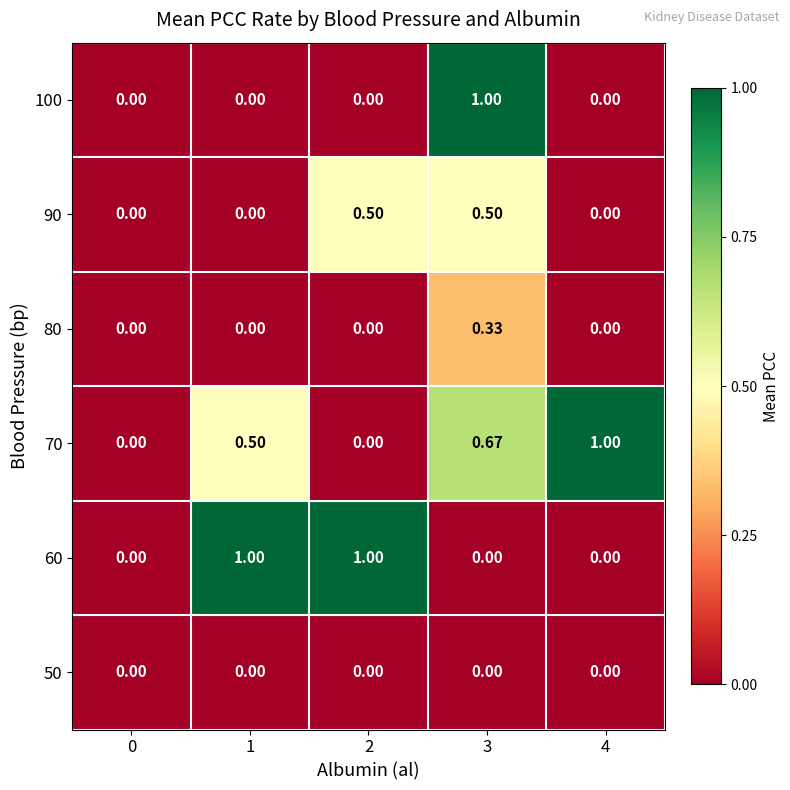

Which has a higher value, 1 or 0?

1